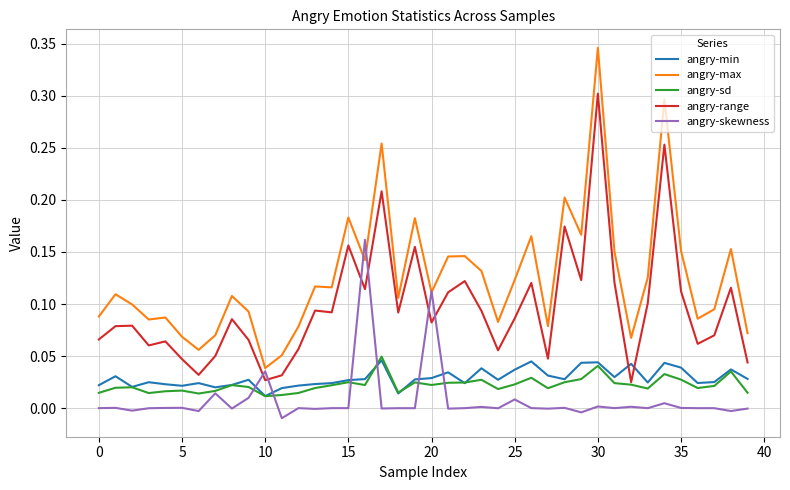

How many angry-sd values are between 0 and 1?

40